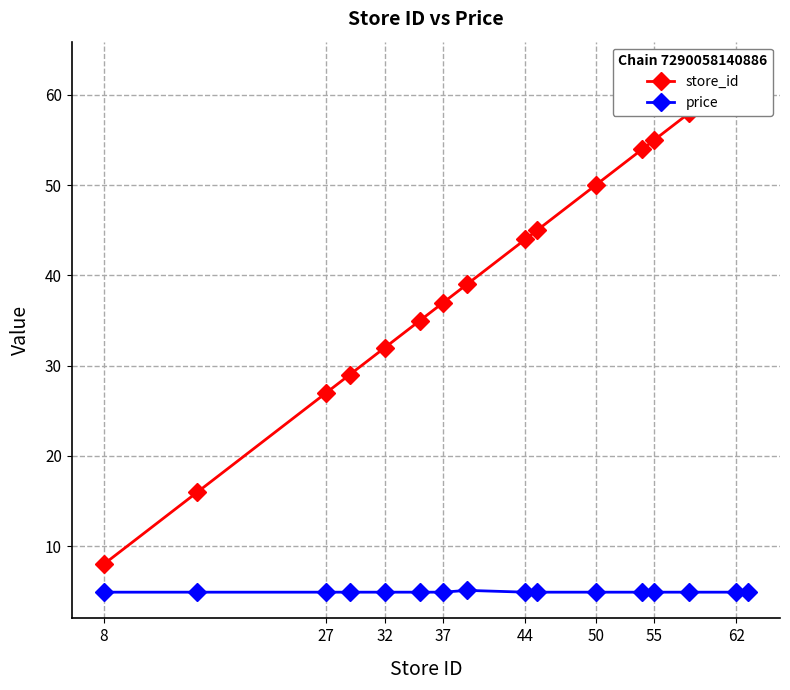

Is this an area chart (filled region under the line)?

No